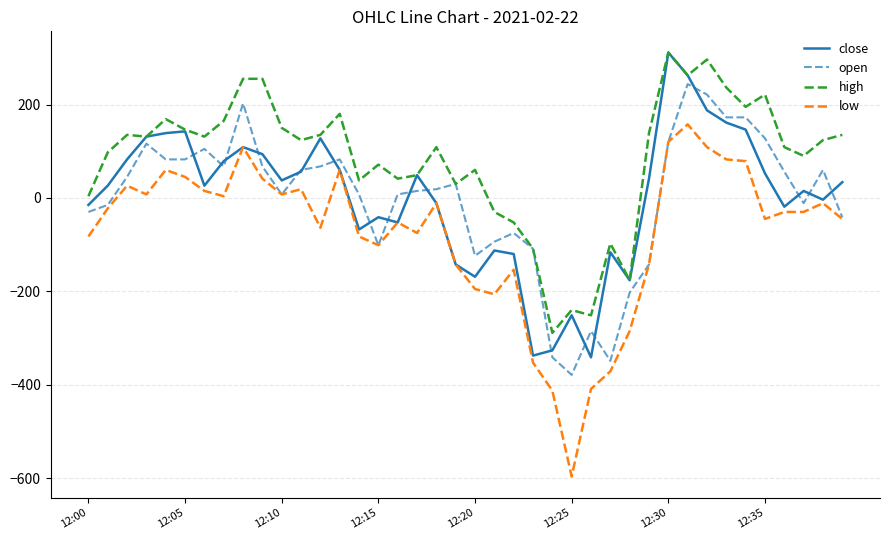

What is the difference between the maximum and second lowest values in the high series?

562.5